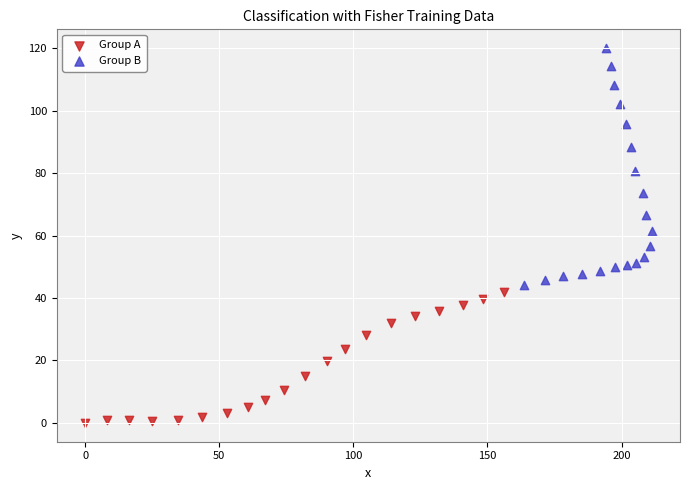

Which series has the largest Y range (max minus min)?

Group B